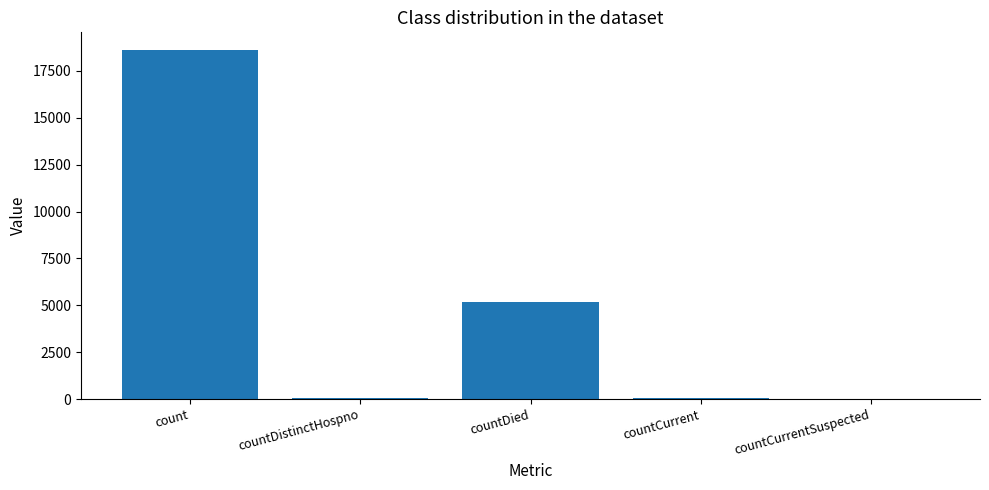

What is the sum of all values?

23867